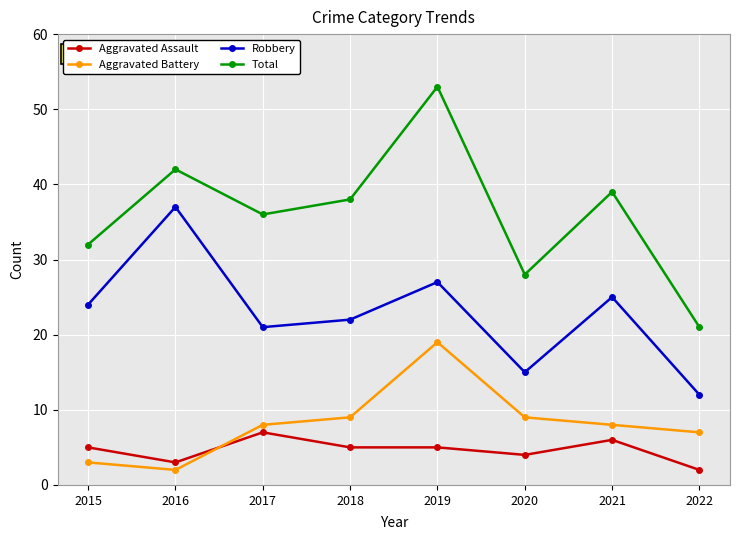

Is this an area chart (filled region under the line)?

No